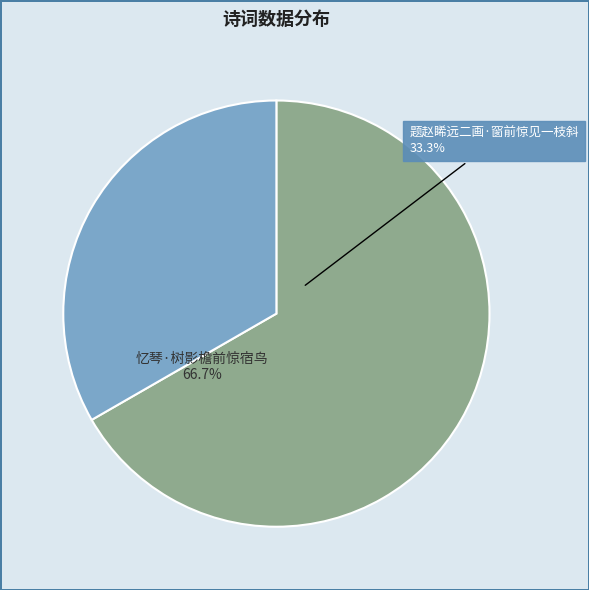

Is there any slice that represents more than half of the pie?

Yes